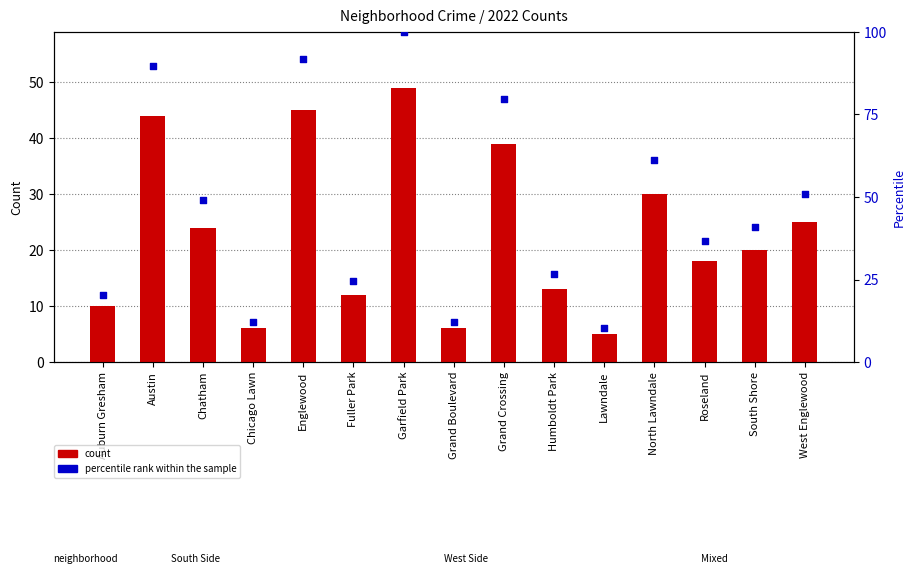

Which series reaches the minimum Y coordinate?

count